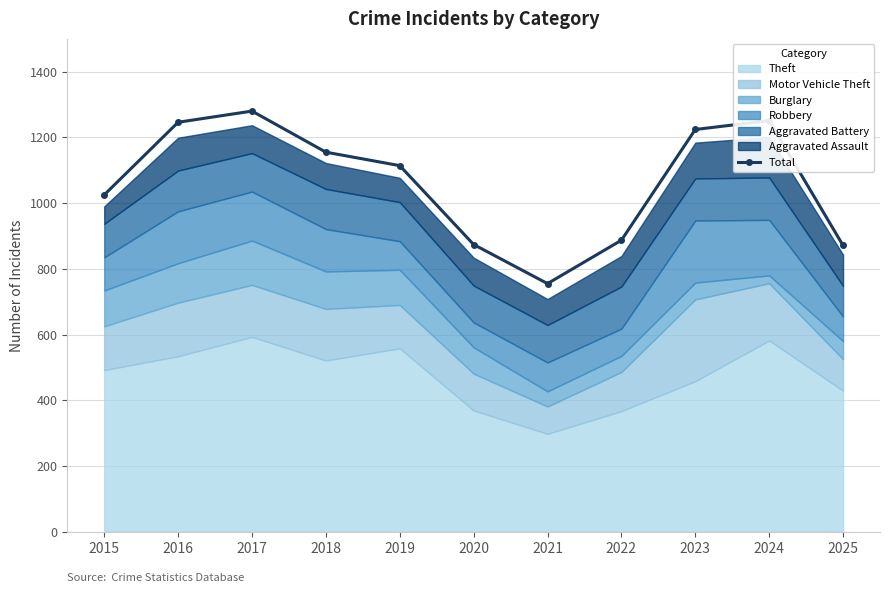

Reading right to left, what are all the values shown in this chart?

871	1251	1224	887	755	874	1114	1155	1280	1246	1025